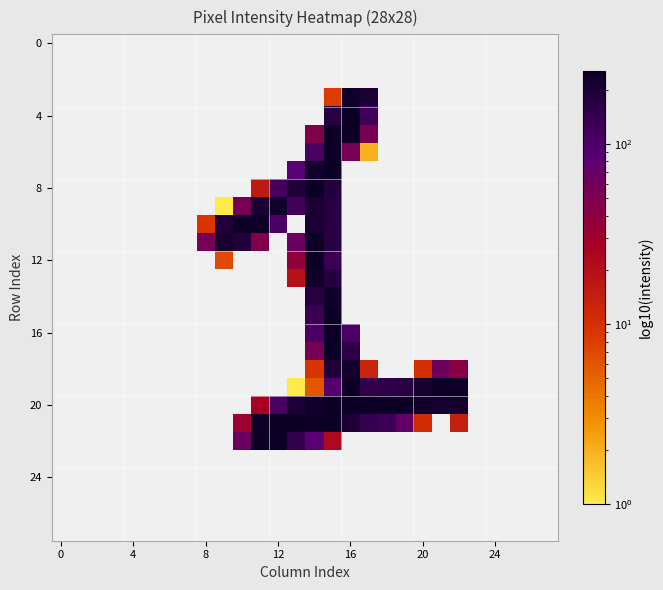

Which series has the largest total across all categories?

20